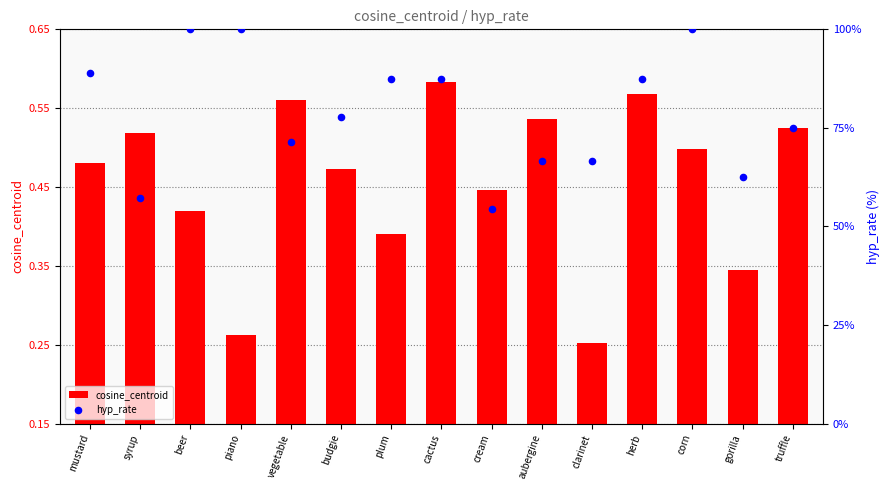

What is the total value across all series at syrup?

1.1